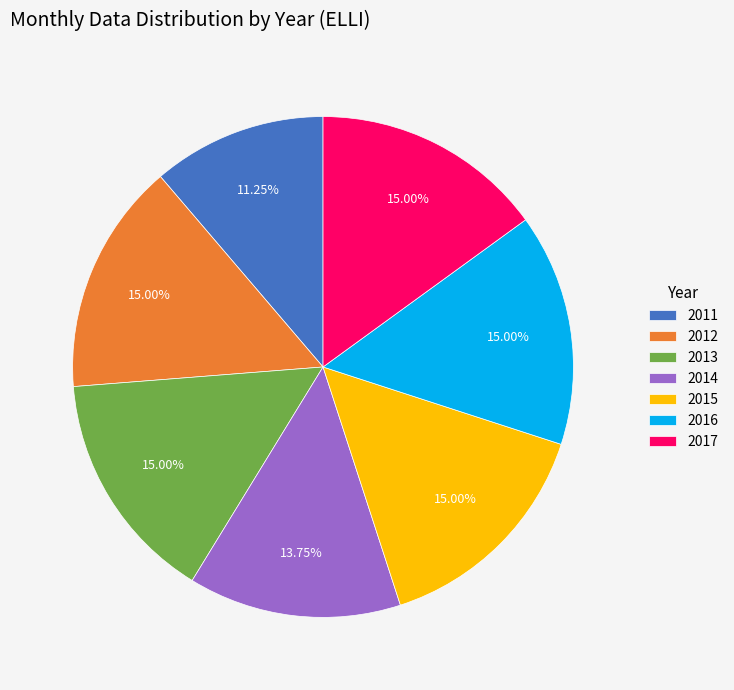

Approximately how many times larger is the value at 2013 compared to 2016?

1.0